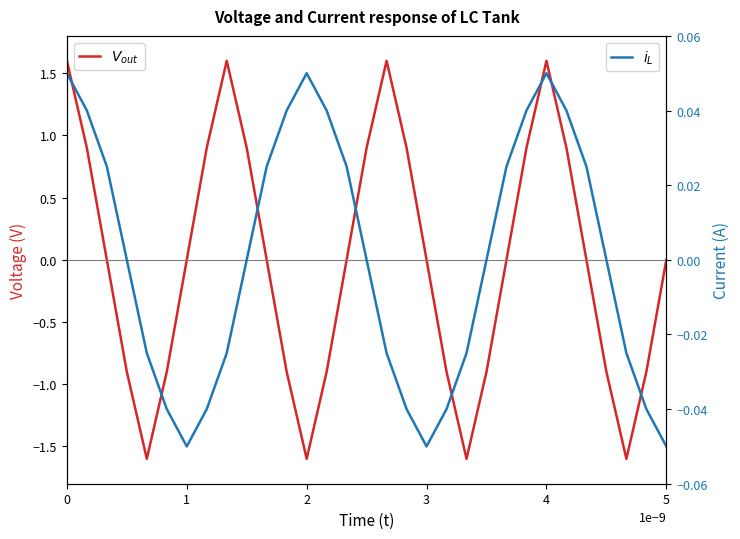

How many data points in $i_L$ are less than 0?

13